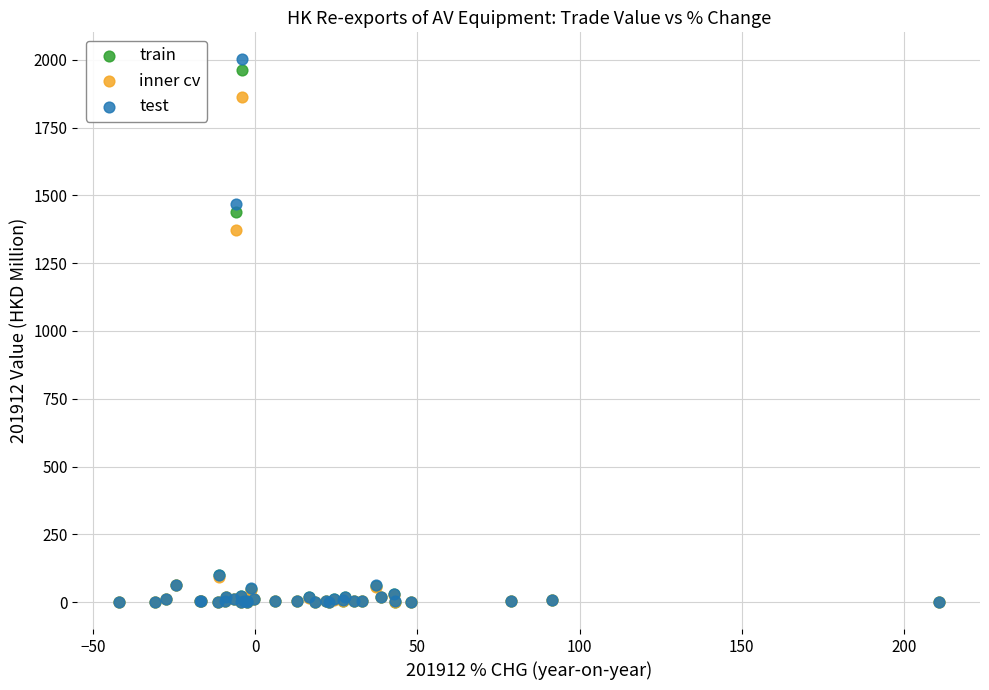

Across all series, what Y value is closest to 1001?

1373.6